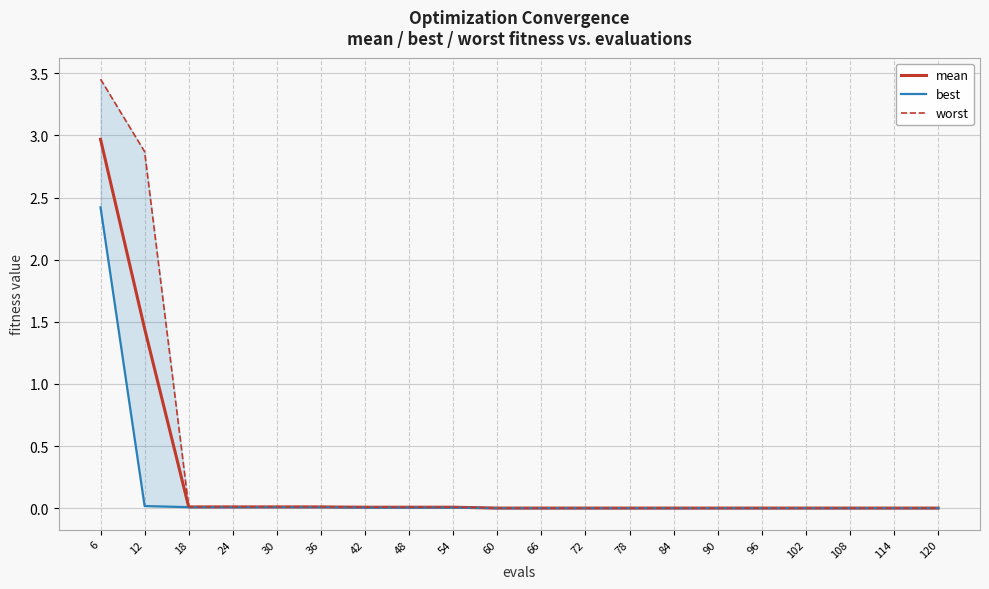

Reading right to left, list all the values displayed in this chart.

mean: 120=0.0	114=0.0	108=0.0	102=0.0	96=0.0	90=0.0	84=0.0	78=0.0	72=0.0	66=0.0	60=0.0	54=0.0	48=0.0	42=0.0	36=0.0	30=0.0	24=0.0	18=0.0	12=1.4	6=3.0
best: 120=0.0	114=0.0	108=0.0	102=0.0	96=0.0	90=0.0	84=0.0	78=0.0	72=0.0	66=0.0	60=0.0	54=0.0	48=0.0	42=0.0	36=0.0	30=0.0	24=0.0	18=0.0	12=0.0	6=2.4
worst: 120=0.0	114=0.0	108=0.0	102=0.0	96=0.0	90=0.0	84=0.0	78=0.0	72=0.0	66=0.0	60=0.0	54=0.0	48=0.0	42=0.0	36=0.0	30=0.0	24=0.0	18=0.0	12=2.9	6=3.5